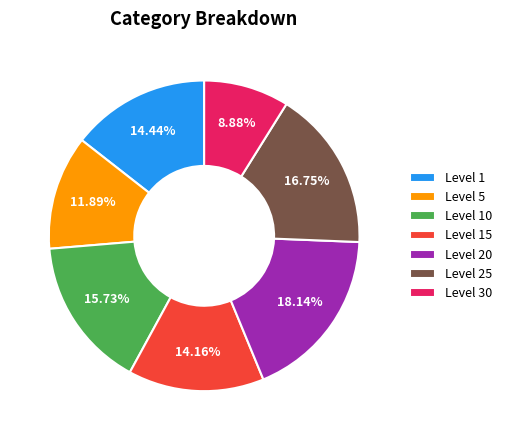

How many segments does this pie chart have?

7